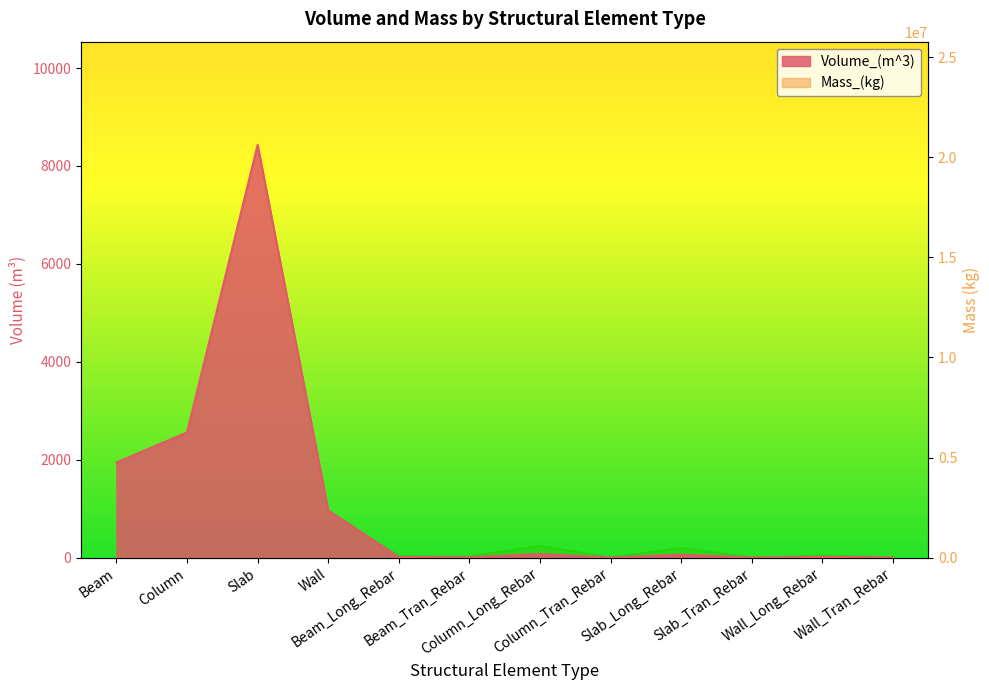

Reading right to left, extract all data points from this chart.

Volume_(m^3): 3.3	13.3	0.0	61.8	0.3	74.5	6.7	10.4	961.8	8430.8	2556.3	1941.6
Mass_(kg): 25655.9	104433.1	0.0	485190.8	2362.2	584698.5	52785.0	81533.6	2353027.6	20626084.4	6254205.5	4757063.8